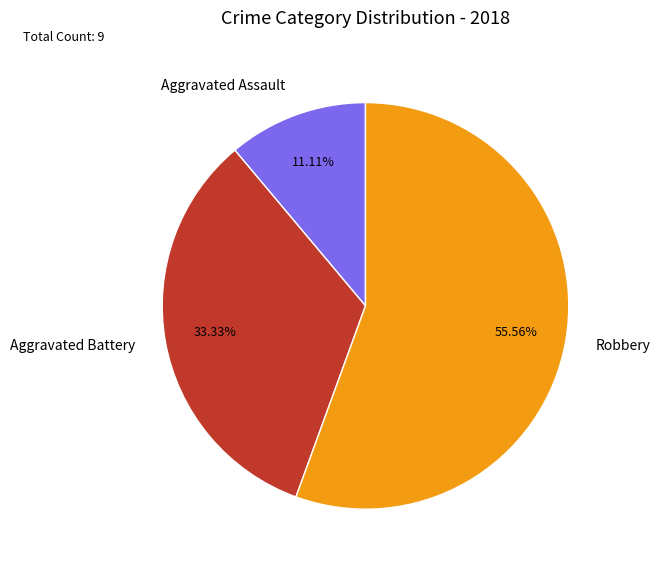

Rank the categories by value from lowest to highest.

Aggravated Assault, Aggravated Battery, Robbery